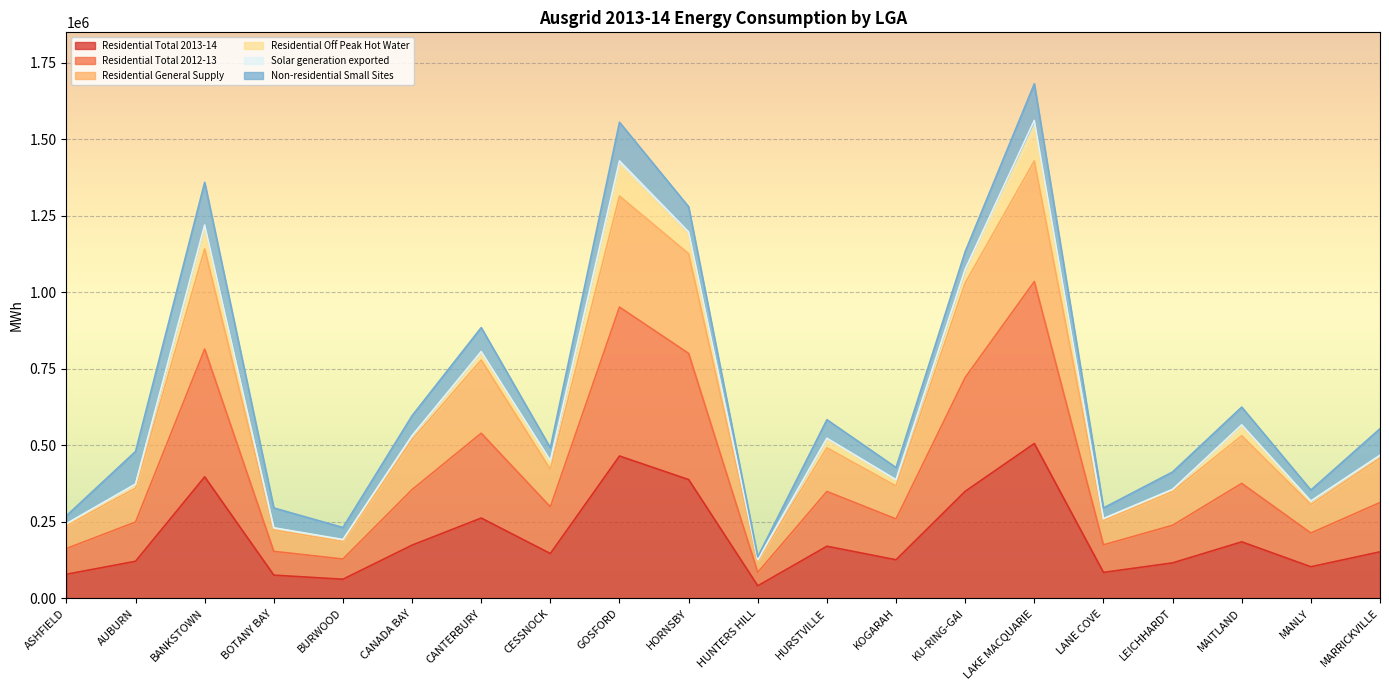

Which category has the highest value across all series?

LAKE MACQUARIE